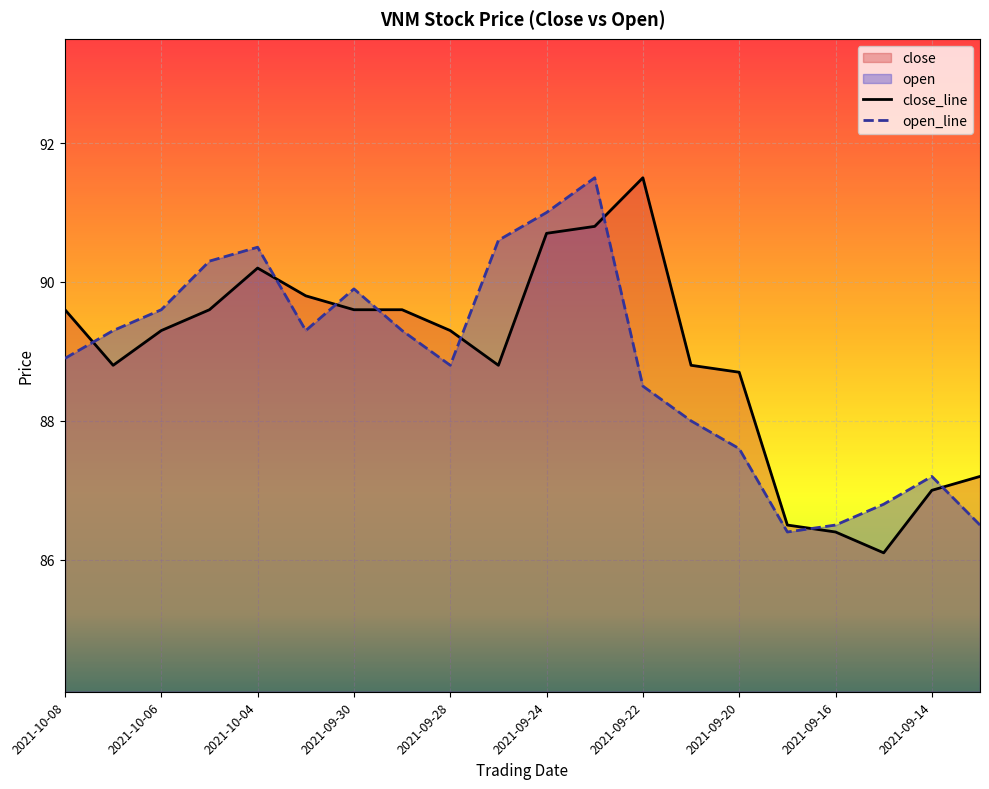

The value of close_line at 2021-09-28 is 160.5. True or false?

False